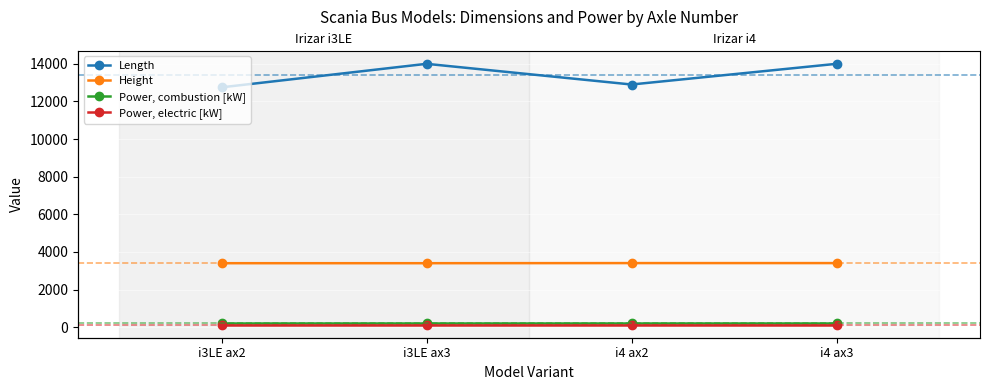

What is the highest value of the Length series?

14000